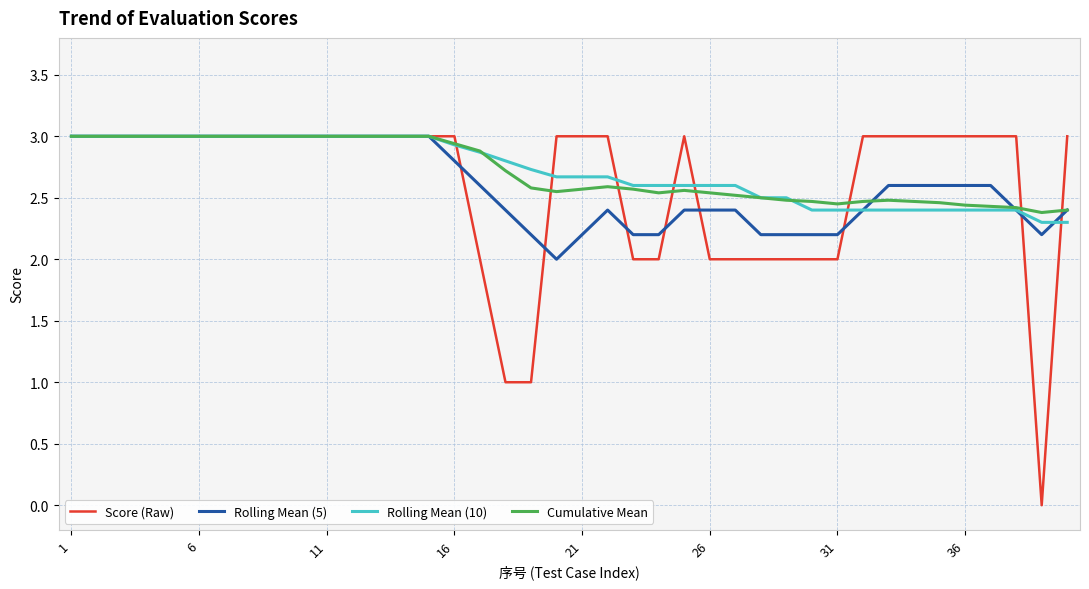

True or false: Rolling Mean (5) and Score (Raw) intersect in this chart.

True